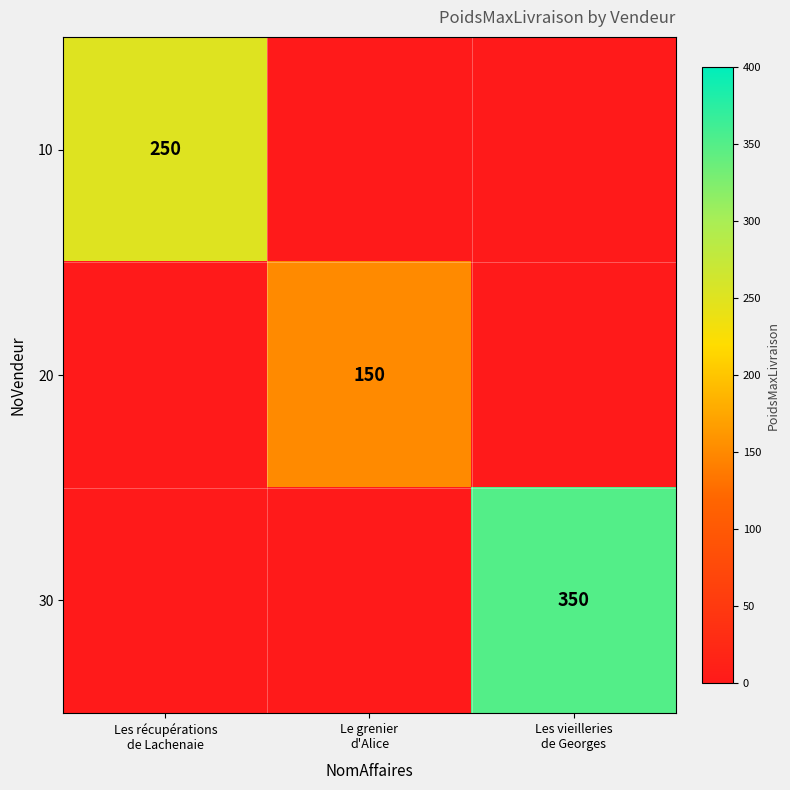

Which category has the highest value in the 20 series?

Le grenier d'Alice